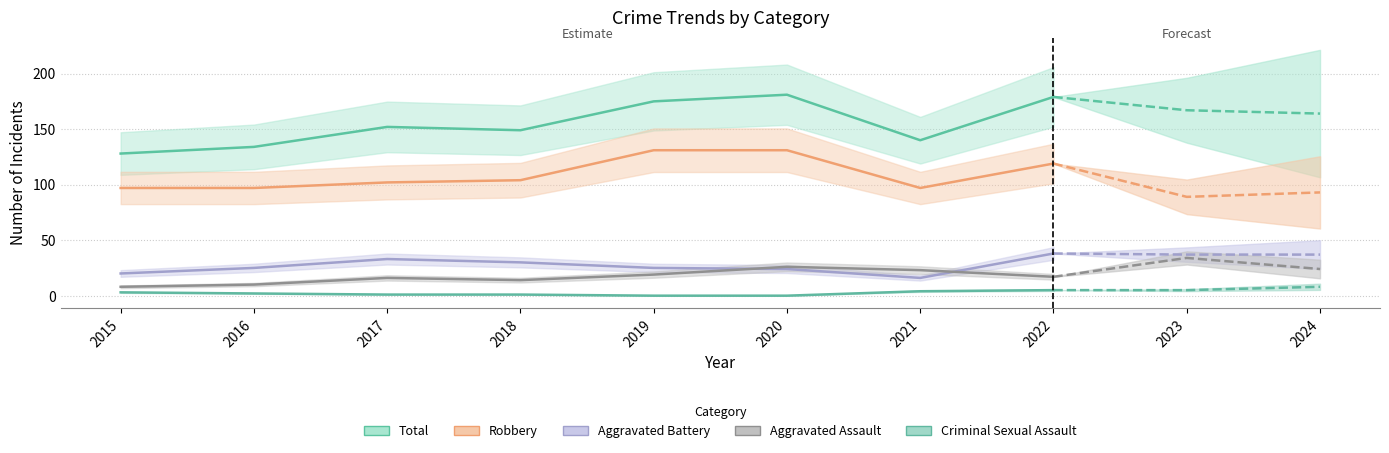

Which series has the largest total across all categories?

Total